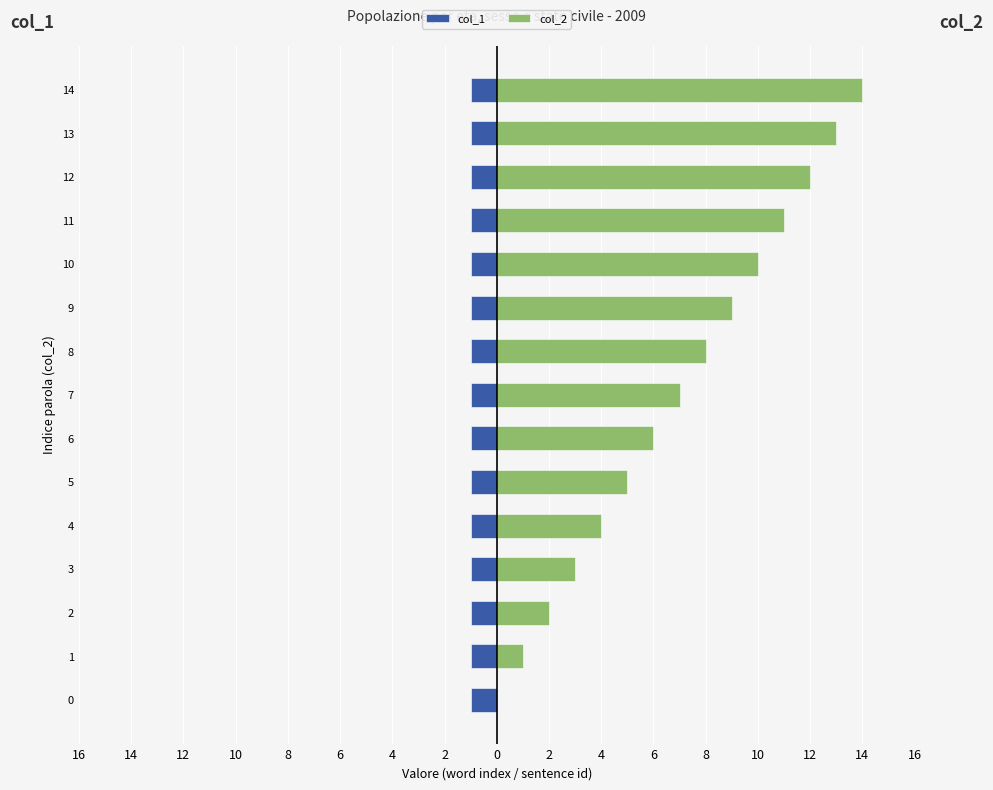

How many categories are shown in the chart?

15